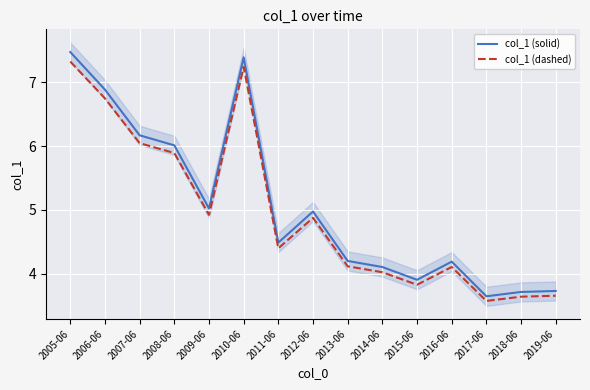

Reading right to left, what are all the values shown in this chart?

col_1 (solid): 2019-06=3.7	2018-06=3.7	2017-06=3.6	2016-06=4.2	2015-06=3.9	2014-06=4.1	2013-06=4.2	2012-06=5.0	2011-06=4.5	2010-06=7.4	2009-06=5.0	2008-06=6.0	2007-06=6.2	2006-06=6.9	2005-06=7.5
col_1 (dashed): 2019-06=3.7	2018-06=3.6	2017-06=3.6	2016-06=4.1	2015-06=3.8	2014-06=4.0	2013-06=4.1	2012-06=4.9	2011-06=4.4	2010-06=7.2	2009-06=4.9	2008-06=5.9	2007-06=6.0	2006-06=6.7	2005-06=7.3